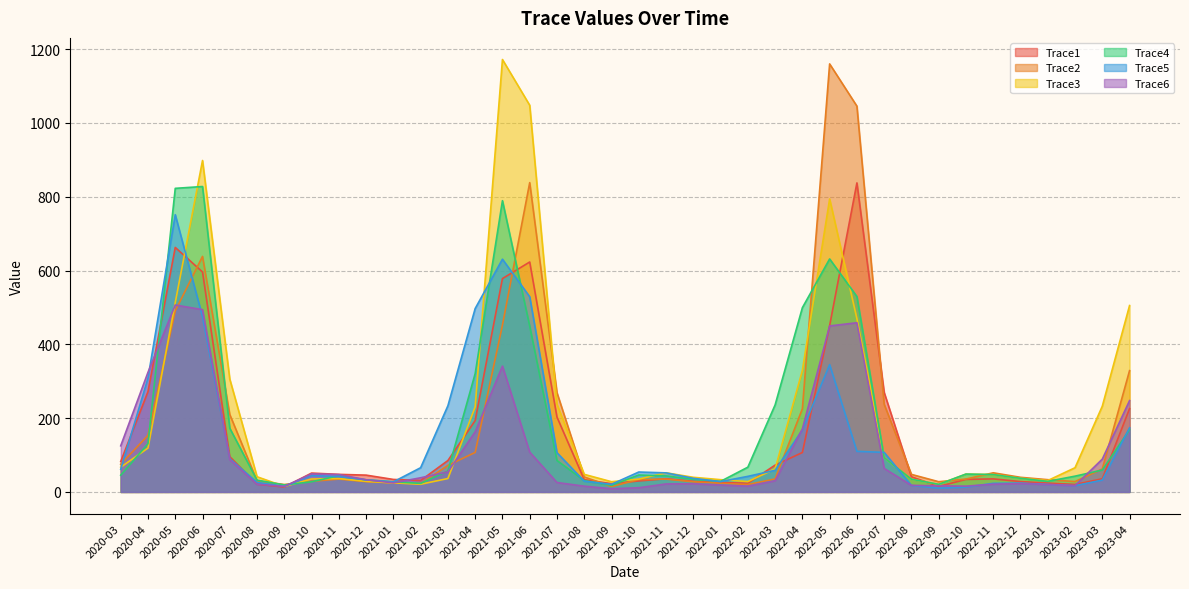

What are all the series names shown in the legend?

Trace1, Trace2, Trace3, Trace4, Trace5, Trace6